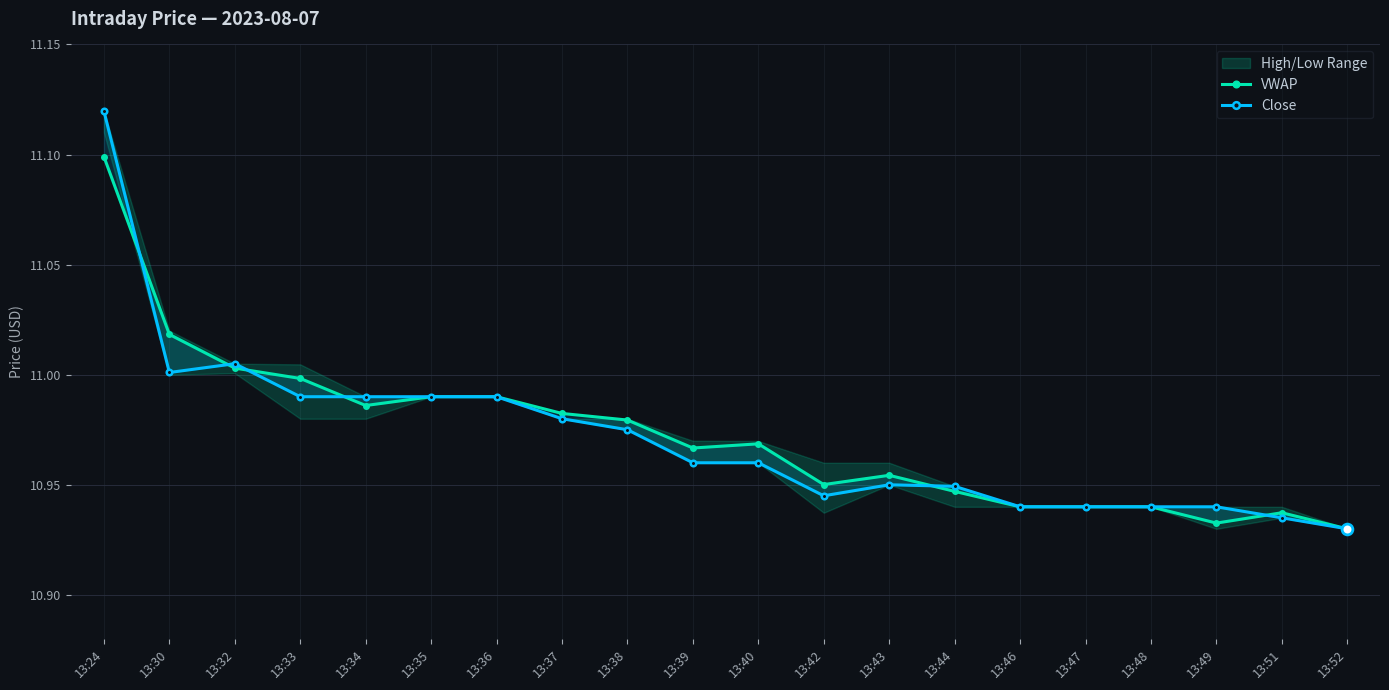

Which series contains the highest Y value?

Close